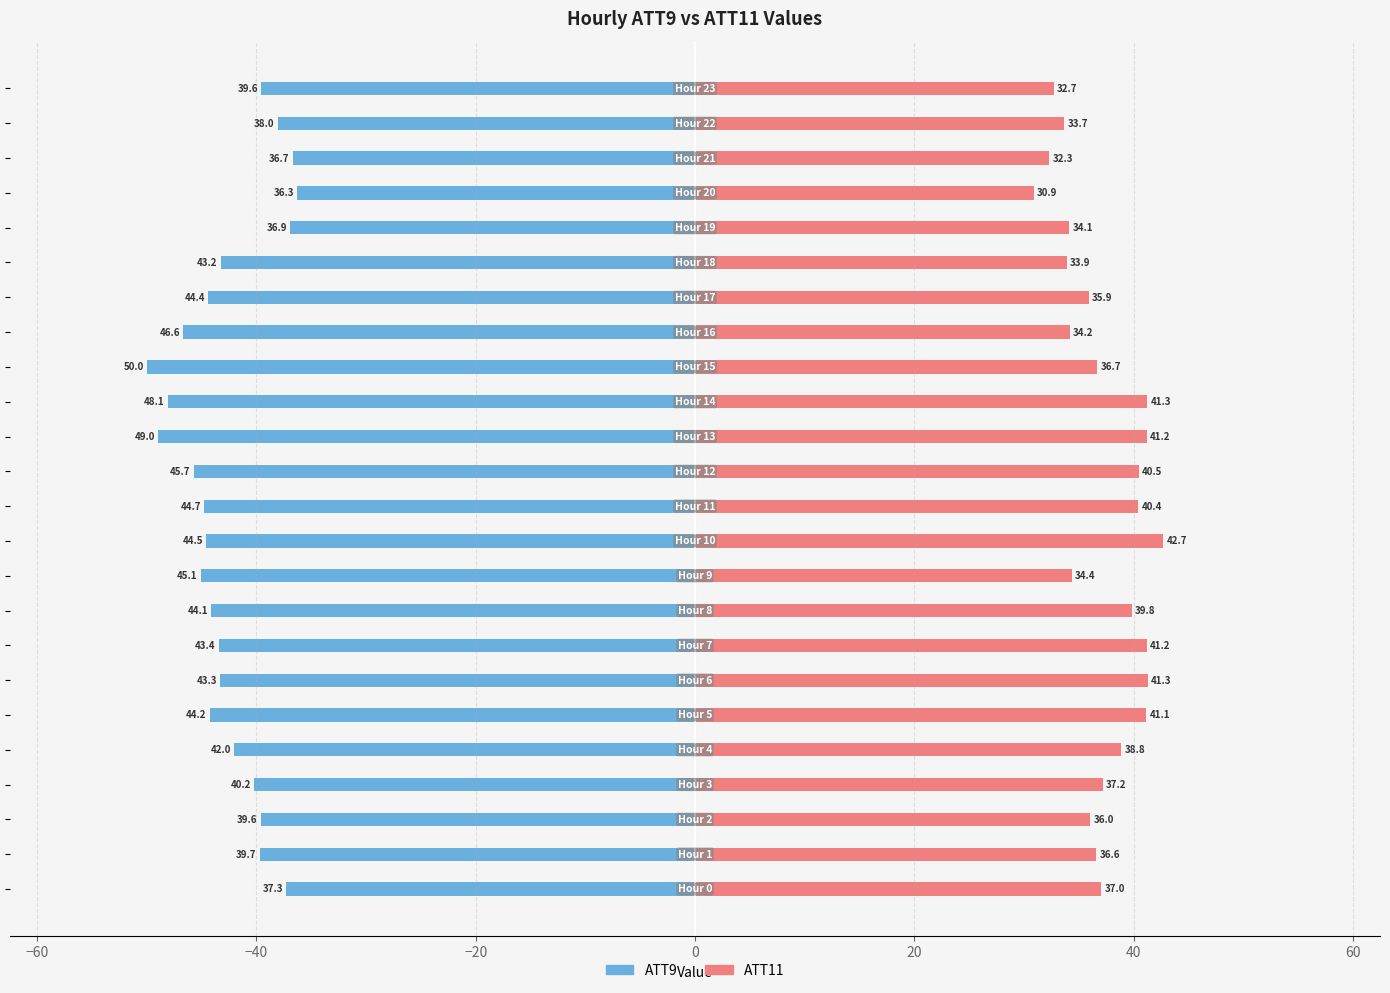

What are all the series names shown in the legend?

ATT9, ATT11